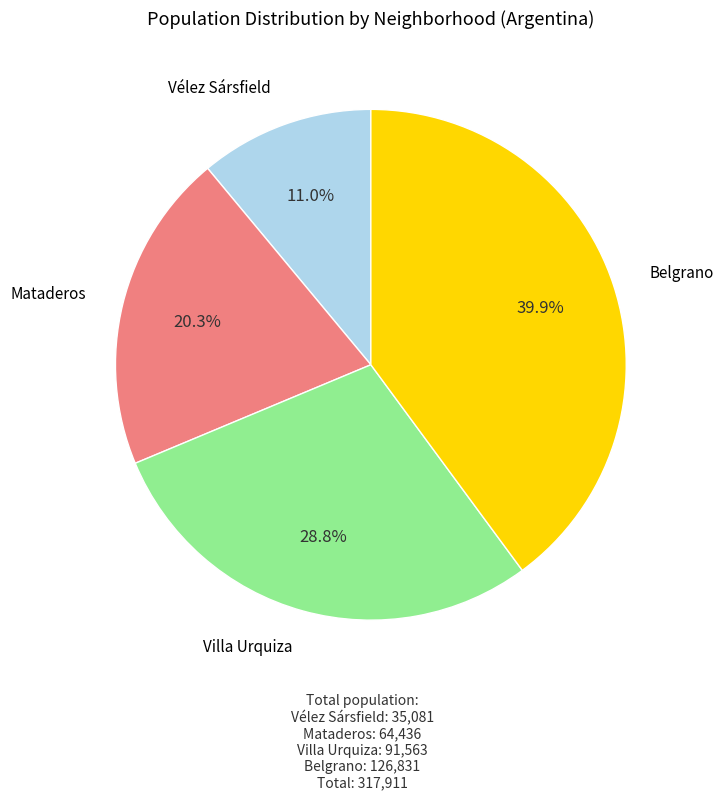

What percentage is the Belgrano slice, to the nearest percent?

40%